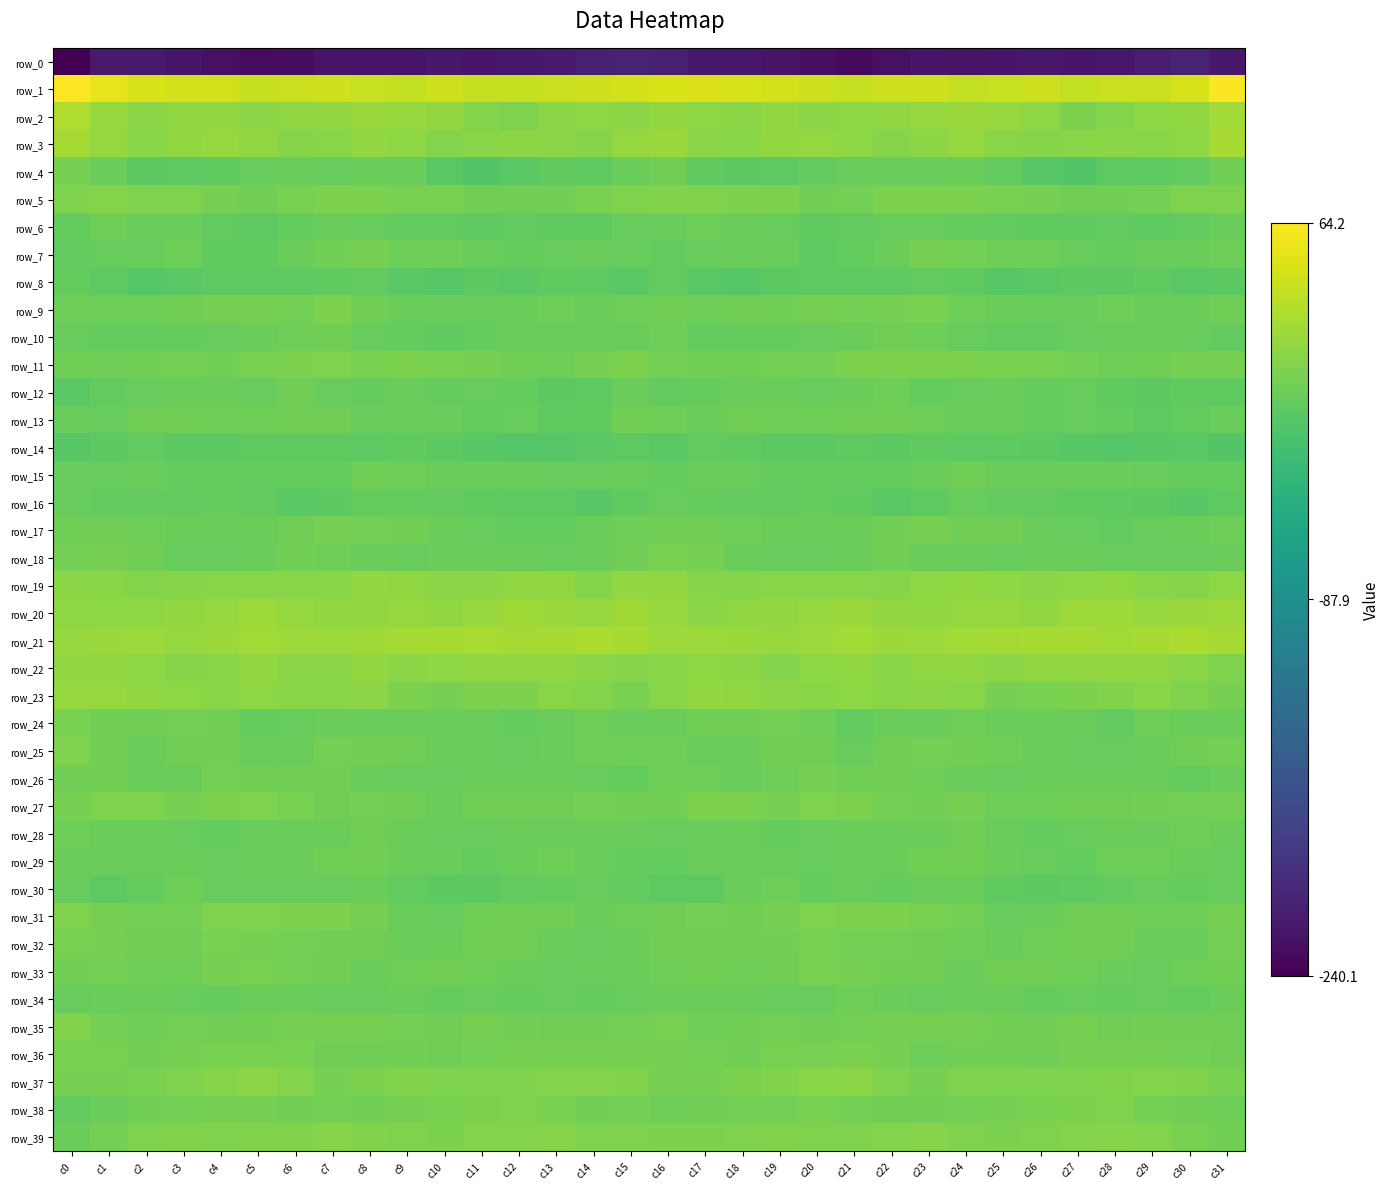

What is the total value across all series at c20?

-179.8